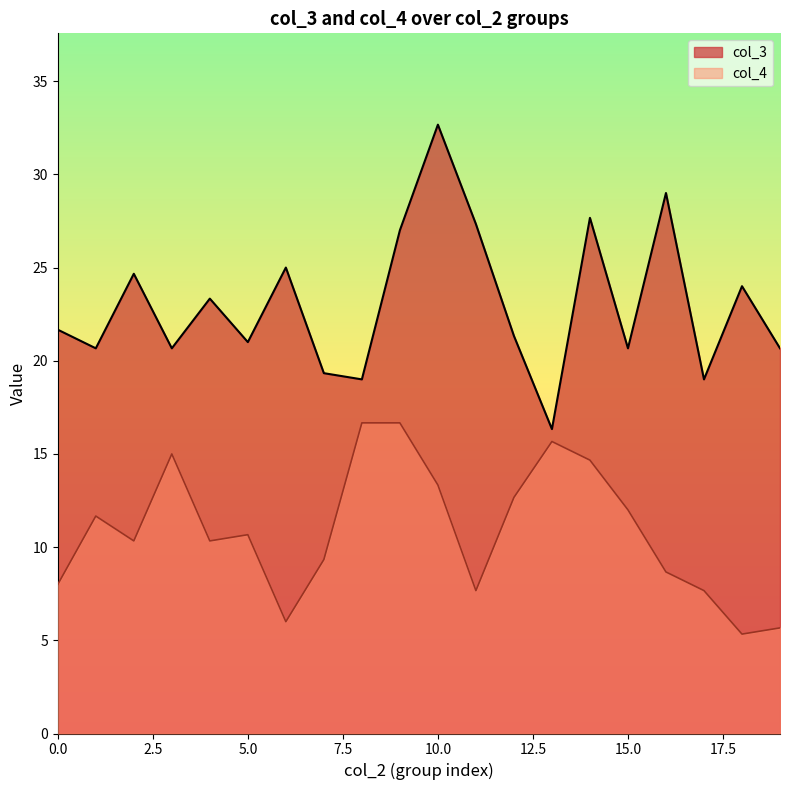

Is it true that col_4 equals 2.6 at 5.0?

False